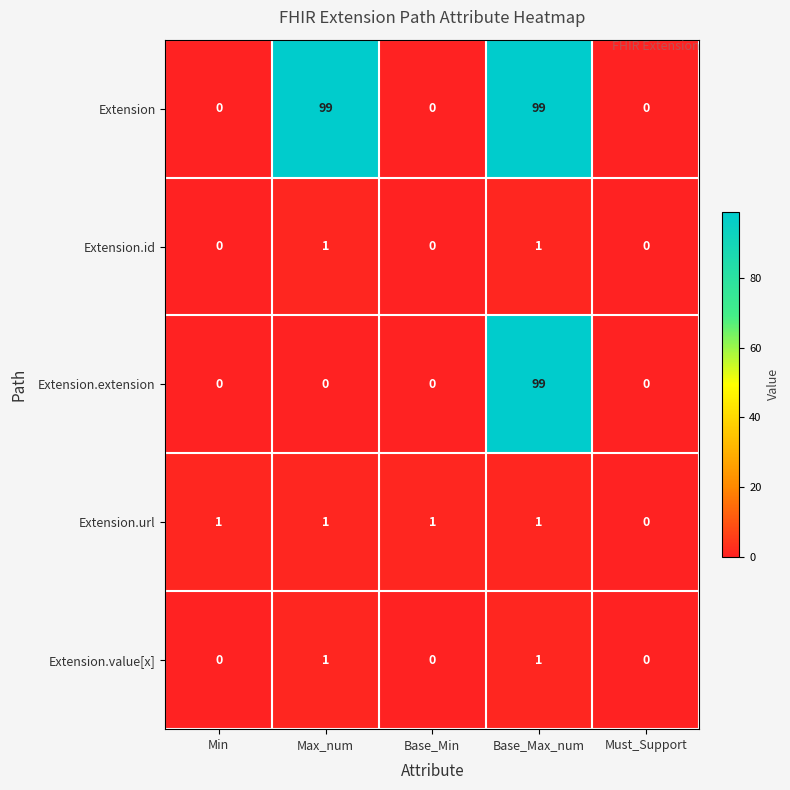

Which series has the largest total across all categories?

Extension